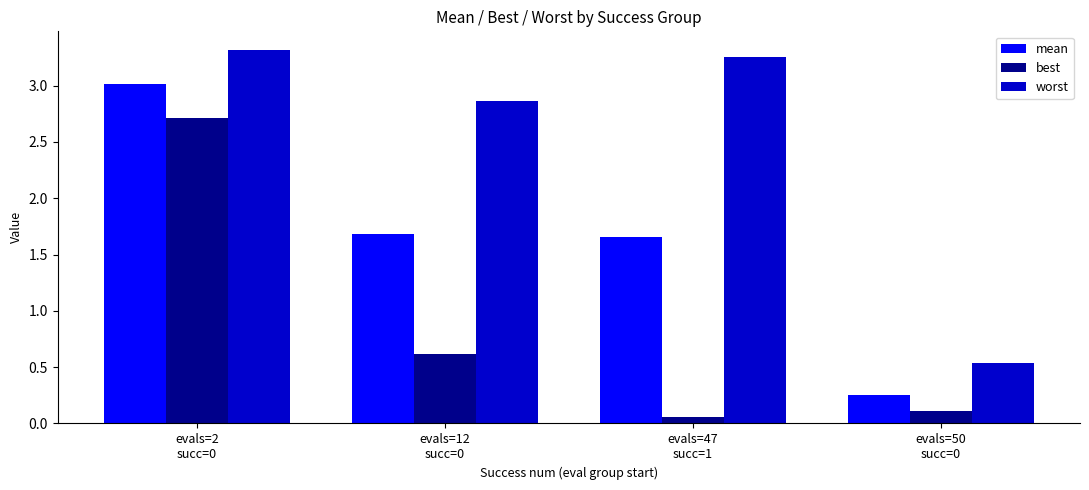

Rank the series by their average value, from lowest to highest.

best, mean, worst